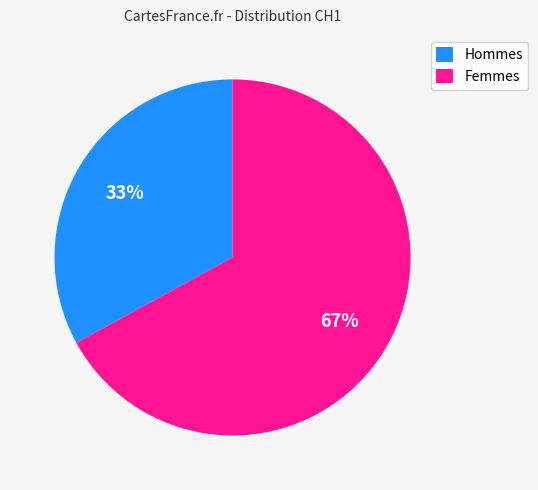

Is there a majority slice in this chart?

Yes